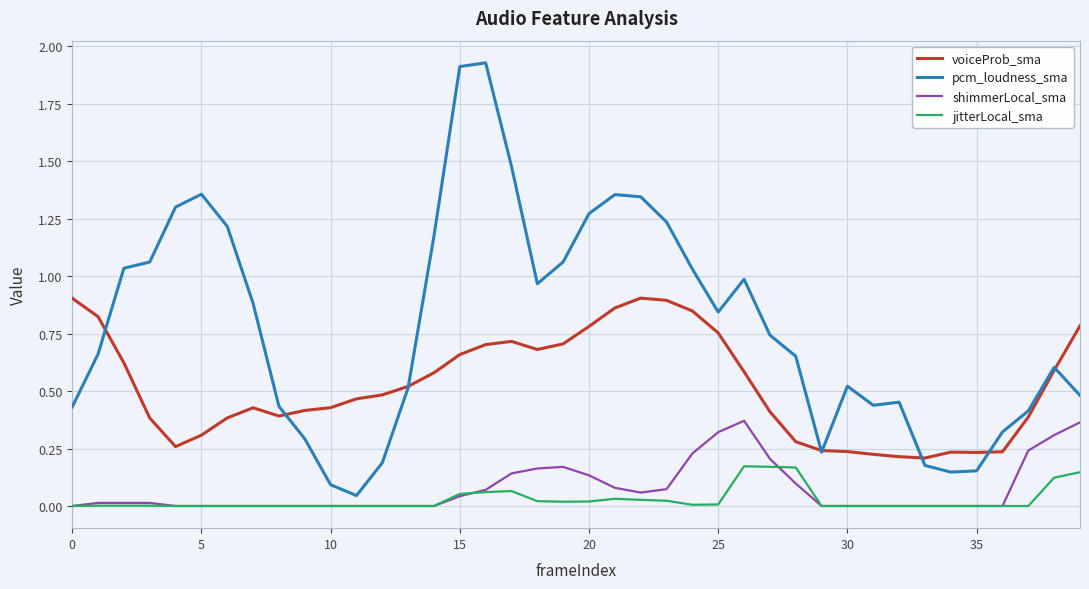

Which series has the largest range (max minus min)?

pcm_loudness_sma